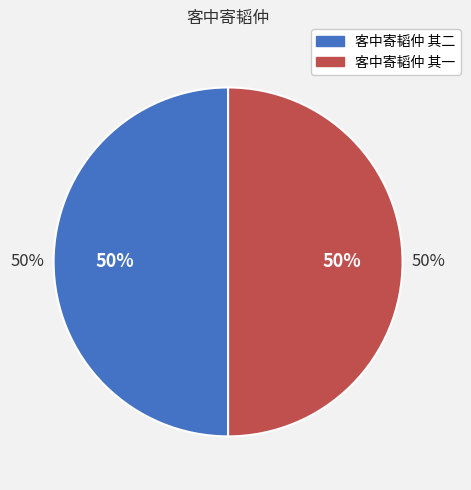

Does 客中寄韬仲 其二 account for over 50% of the chart?

Yes